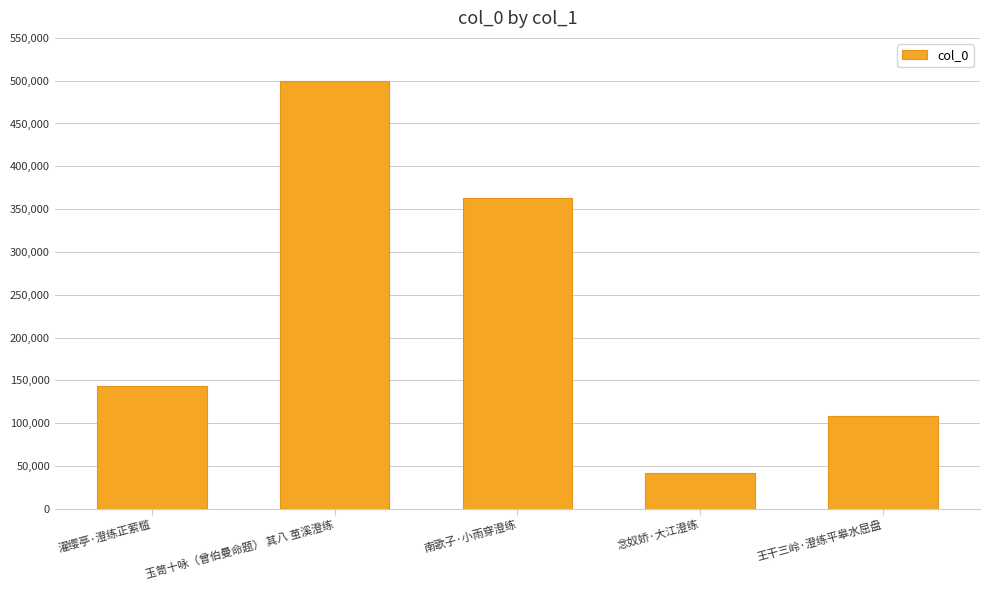

True or false: the data shows 499864 at 玉笥十咏（曾伯曼命题） 其八 茧溪澄练.

True